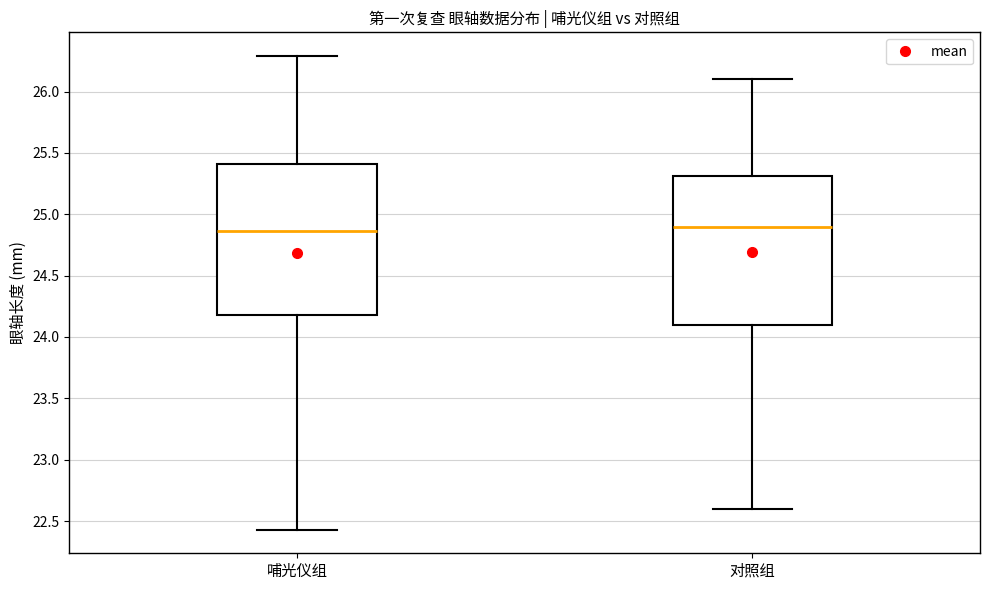

Where does the upper whisker of the box for 对照组 end on the y-axis? The values are not printed on the chart, so give them approximately, as read against the axis.

26.10